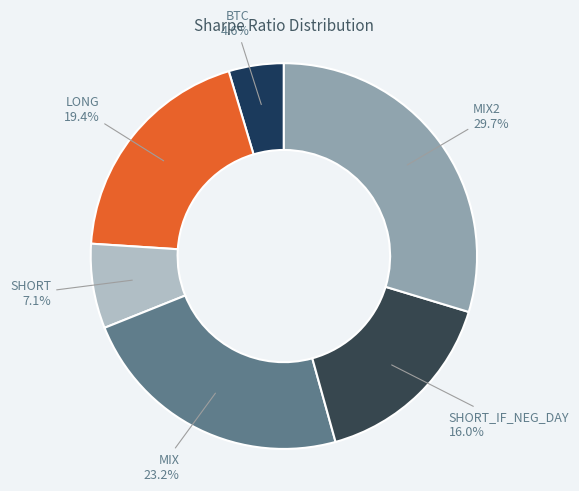

Which slice is the smallest?

BTC